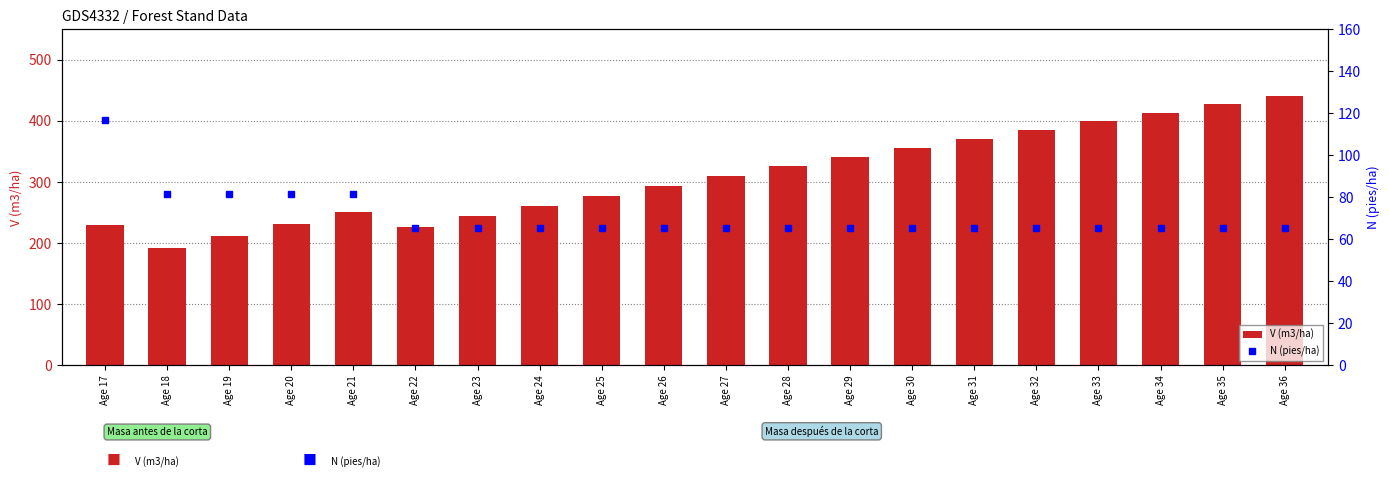

Read the V (m3/ha) value at Age 31.

371.3